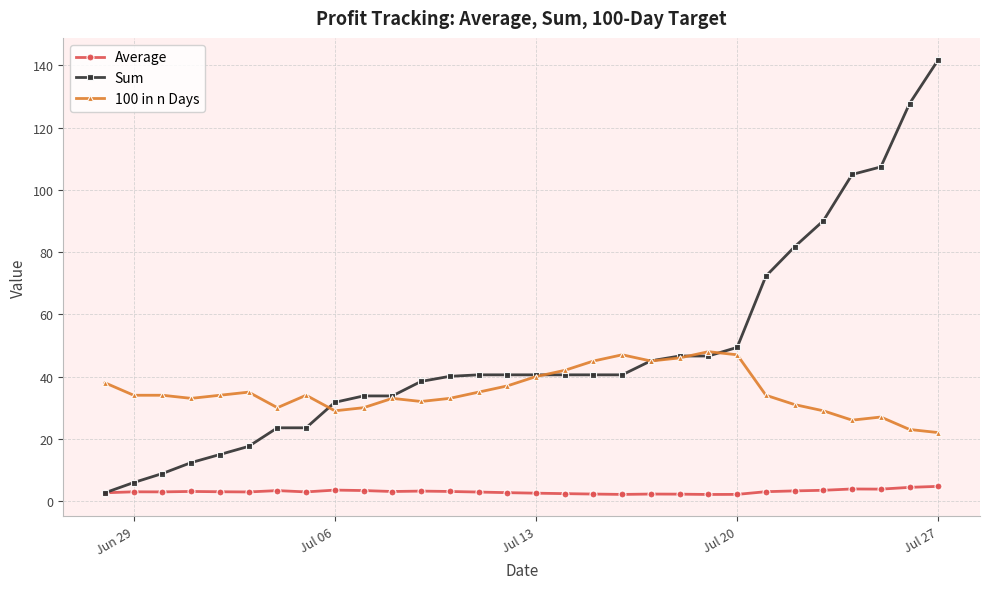

Which series has the largest range (max minus min)?

Sum